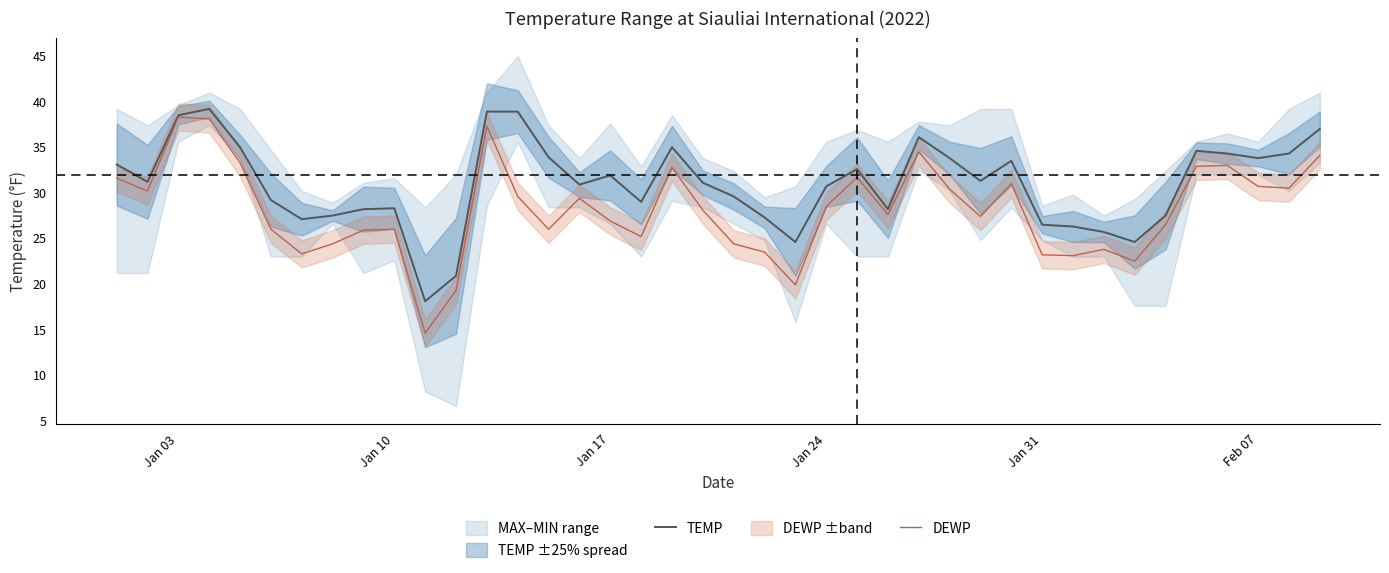

Reading left to right, extract all data points from this chart.

TEMP: 33.1	31.2	38.5	39.2	35.0	29.2	27.1	27.5	28.2	28.3	18.1	20.9	38.9	38.9	33.9	30.9	31.9	29.0	35.0	31.1	29.6	27.3	24.6	30.7	32.6	28.2	36.1	33.8	31.3	33.5	26.5	26.3	25.7	24.6	27.5	34.6	34.3	33.8	34.3	37.0
DEWP: 31.6	30.2	38.3	38.1	33.3	26.0	23.3	24.4	25.9	26.0	14.6	19.3	37.3	29.6	26.0	29.4	26.9	25.2	32.8	28.1	24.4	23.5	19.9	28.5	31.7	27.6	34.5	30.4	27.4	31.0	23.2	23.1	23.8	22.5	26.5	32.9	33.0	30.7	30.5	34.1